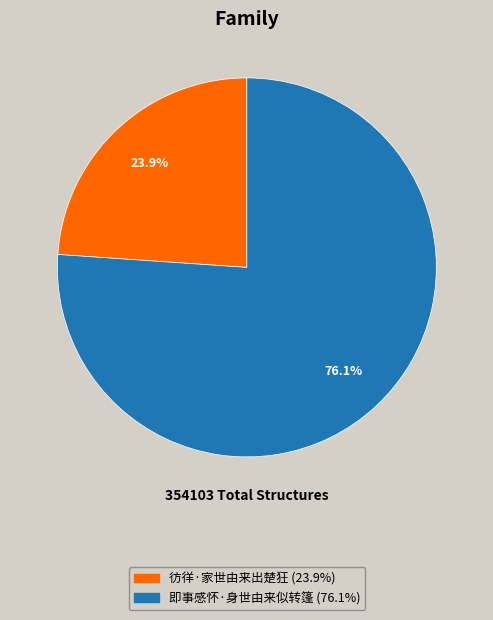

Approximately how many times larger is the value at 彷徉·家世由来出楚狂 compared to 即事感怀·身世由来似转篷?

0.3